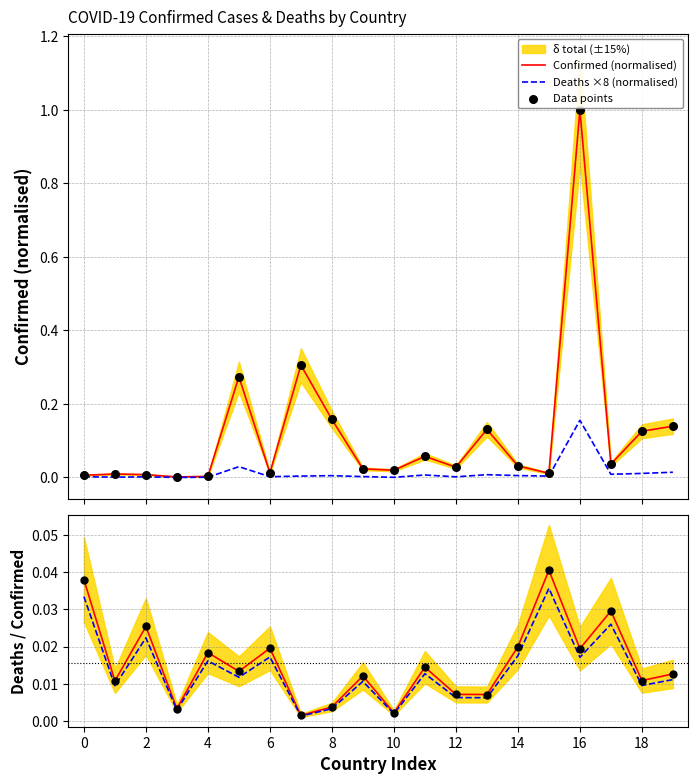

What is the total value across all series at 12?

0.1